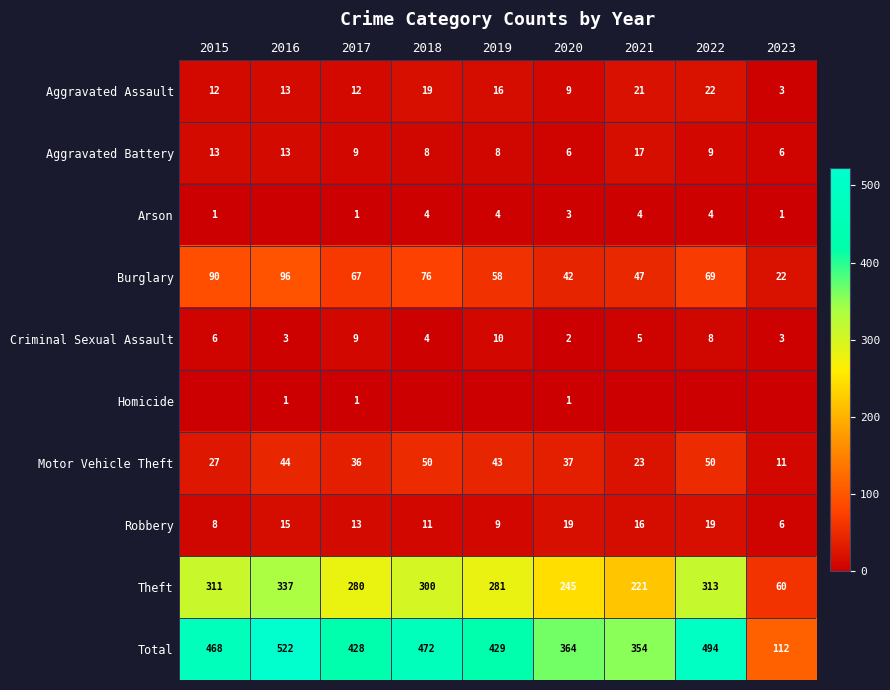

True or false: Arson has a value of 6 at 2022.

False